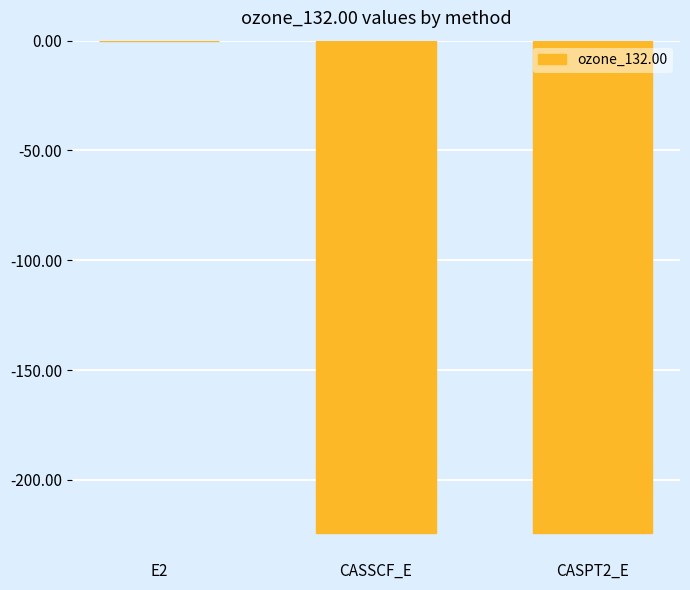

The chart shows a value of -392.1 at CASSCF_E. True or false?

False